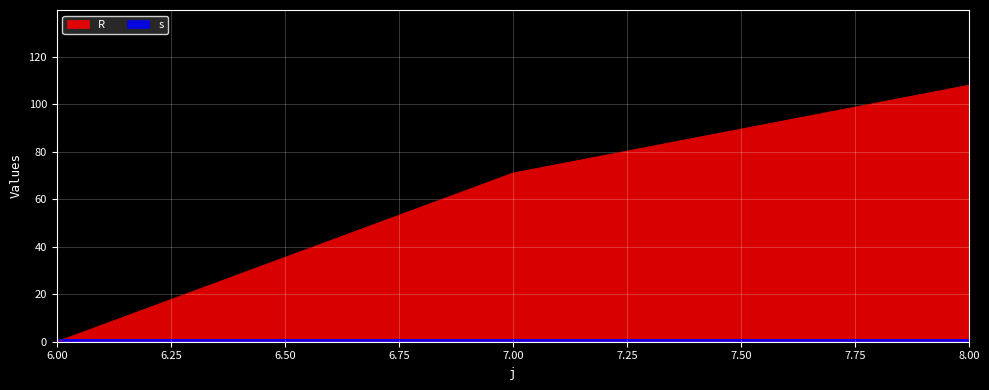

What is the sum of the values at 8 and 7?

179